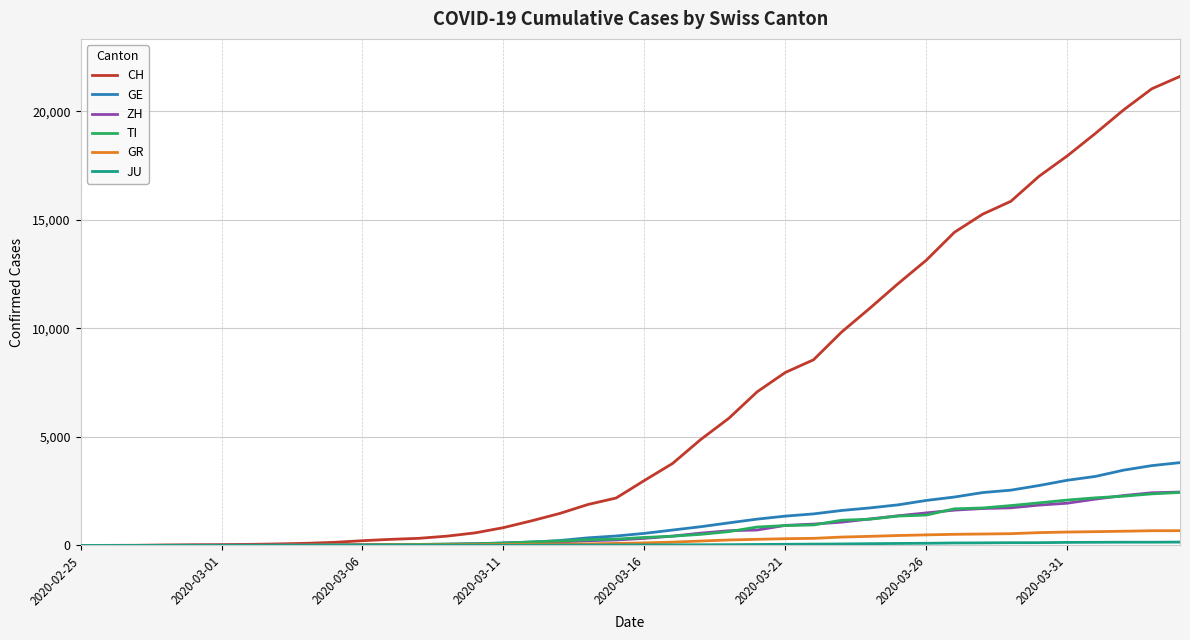

How many lines are shown in the chart?

6